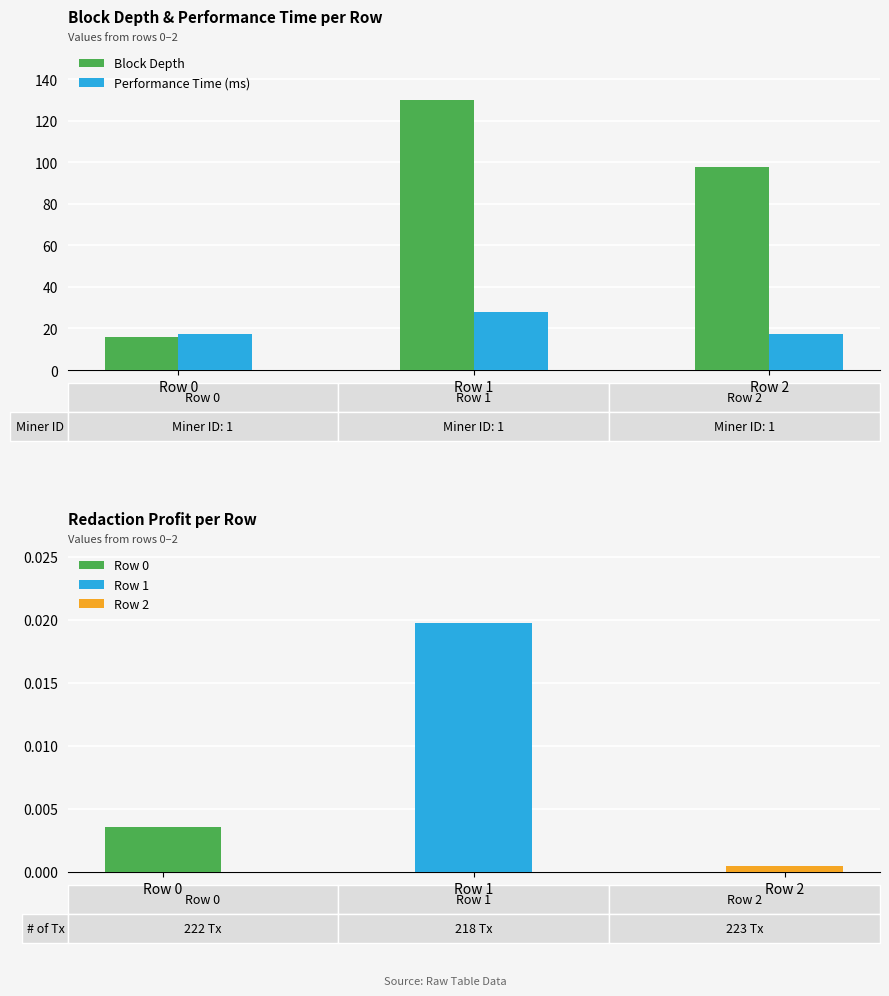

What is the highest value of the Block Depth series?

130.0